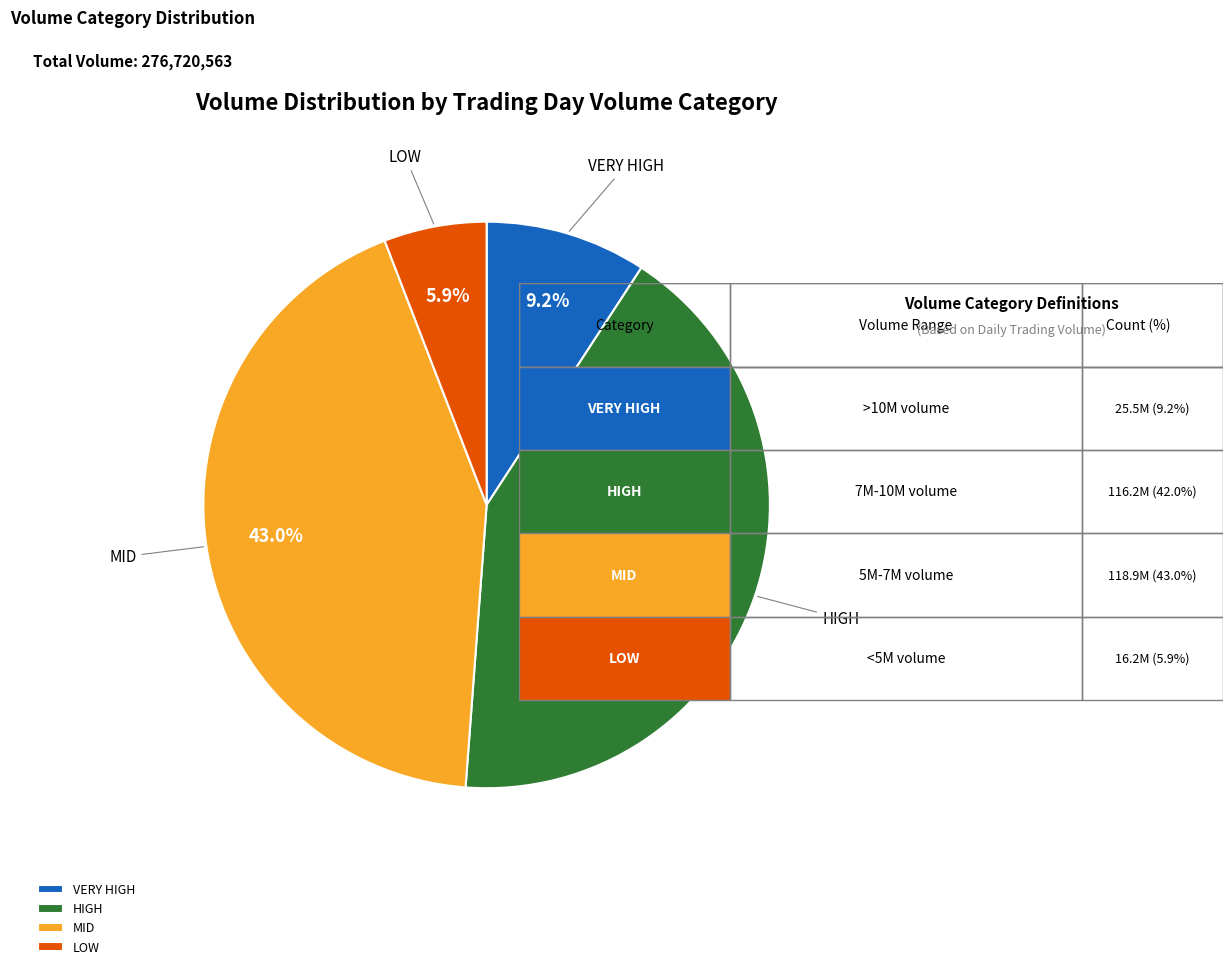

How many segments does this pie chart have?

4